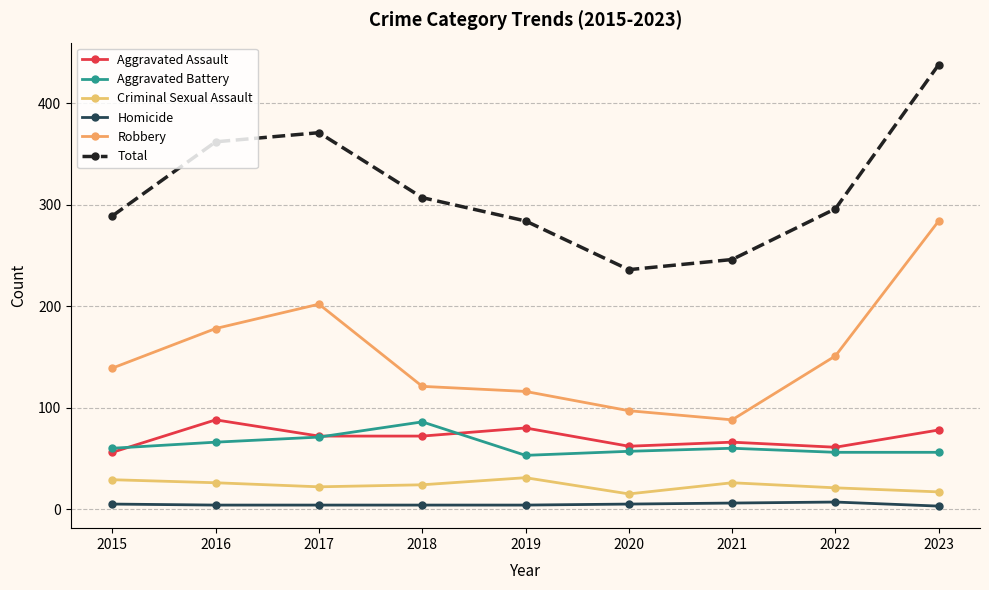

Rank the series at 2021 from lowest to highest value.

Homicide, Criminal Sexual Assault, Aggravated Battery, Aggravated Assault, Robbery, Total